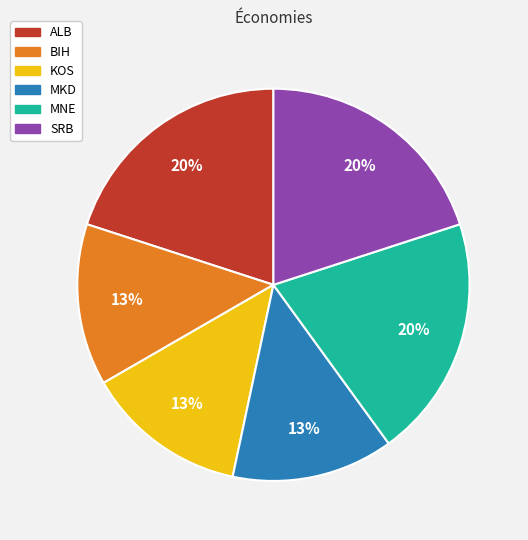

True or false: MKD accounts for 13% of the total.

True